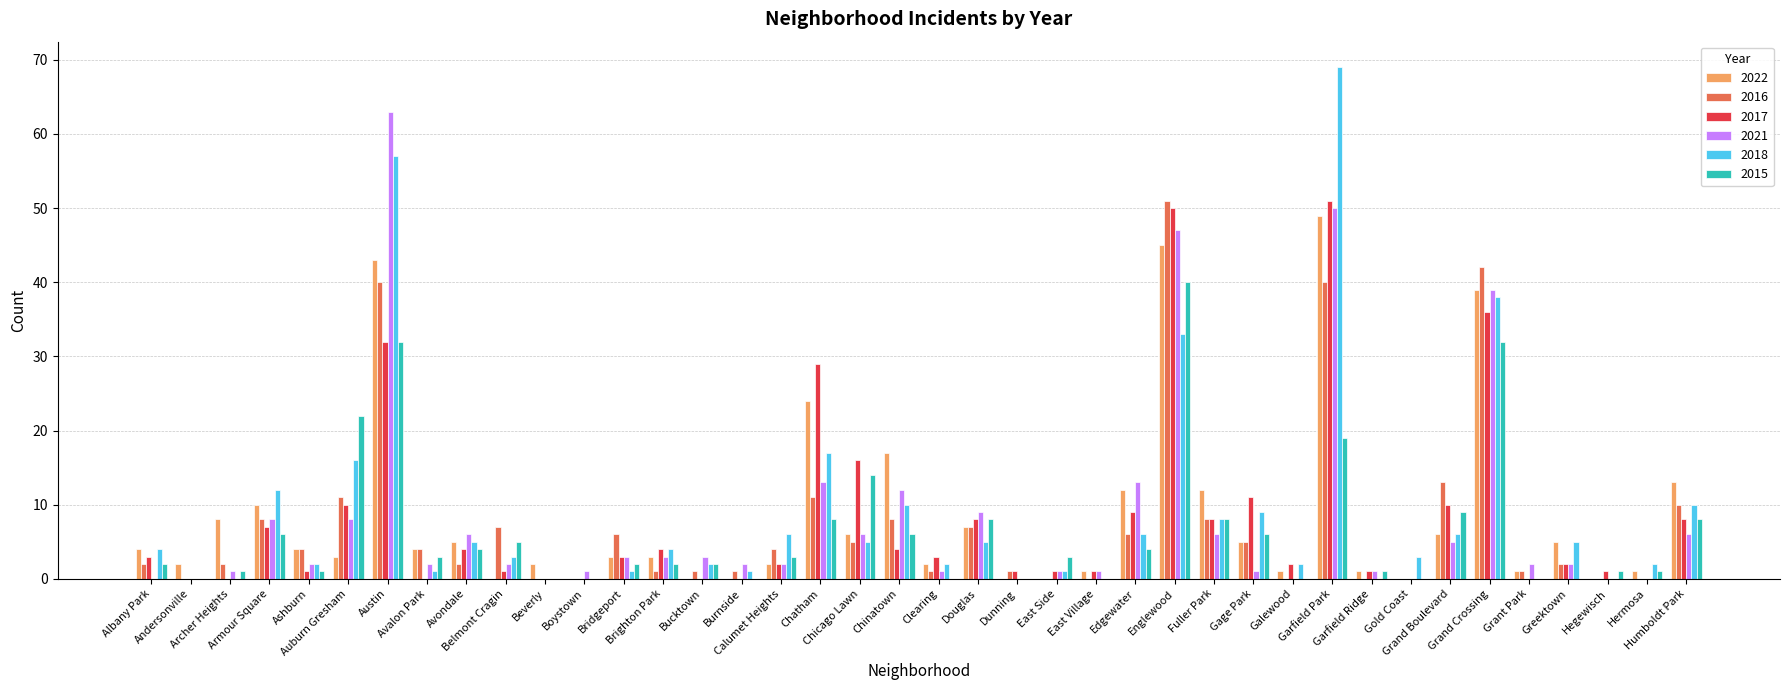

Are the bars horizontal?

No